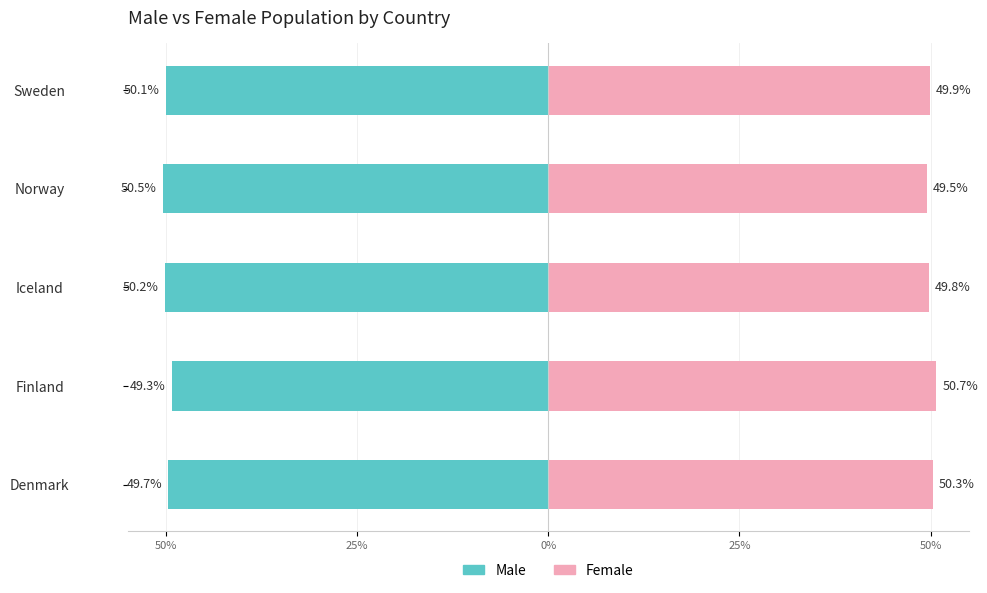

What is the smallest value displayed?

-50.5